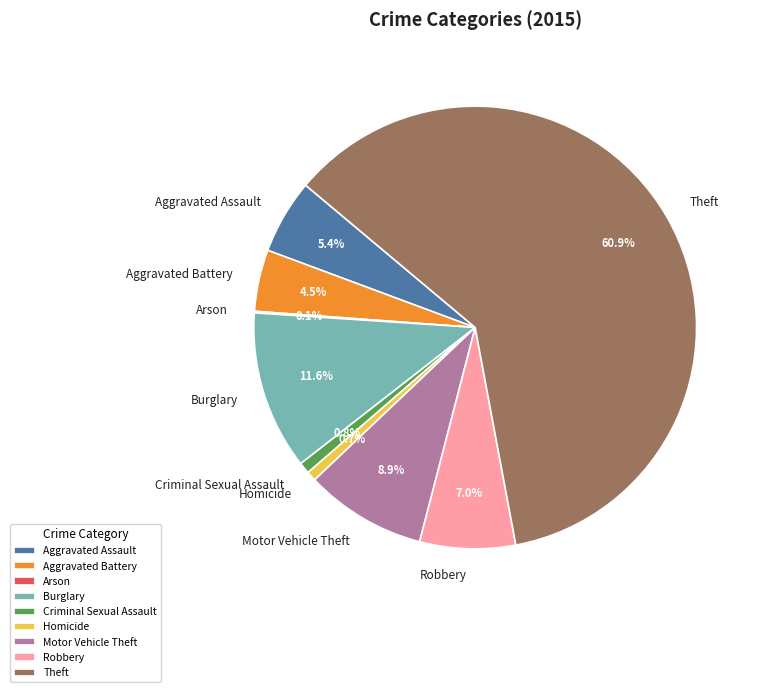

To the nearest percent, what percentage of the pie is Theft?

61%